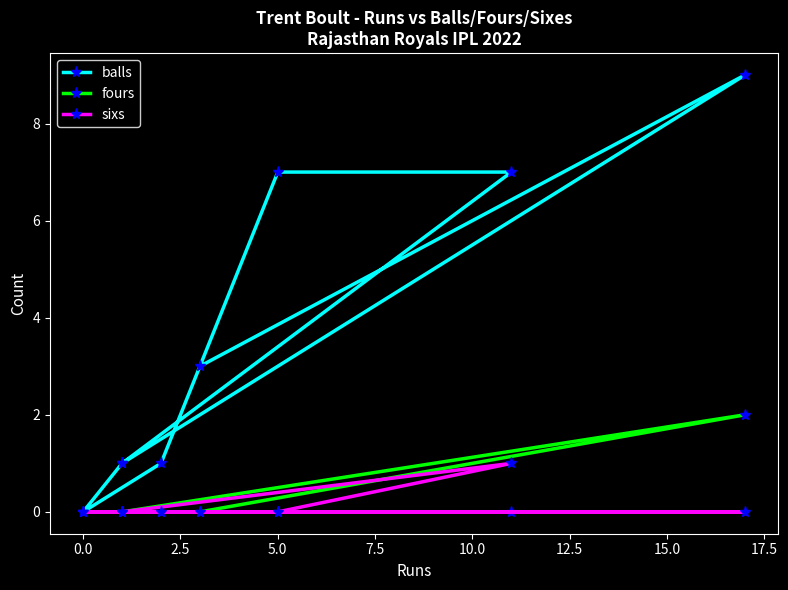

What is the maximum value for balls?

9